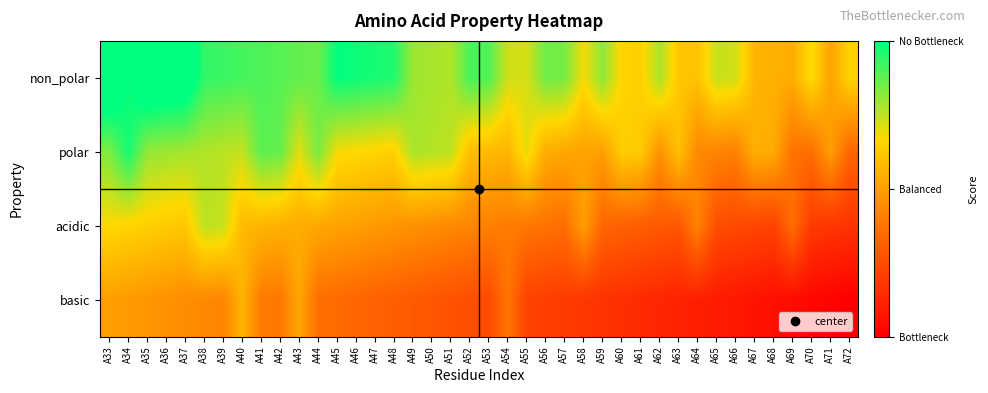

What is the total value across all series at A33?

2.3